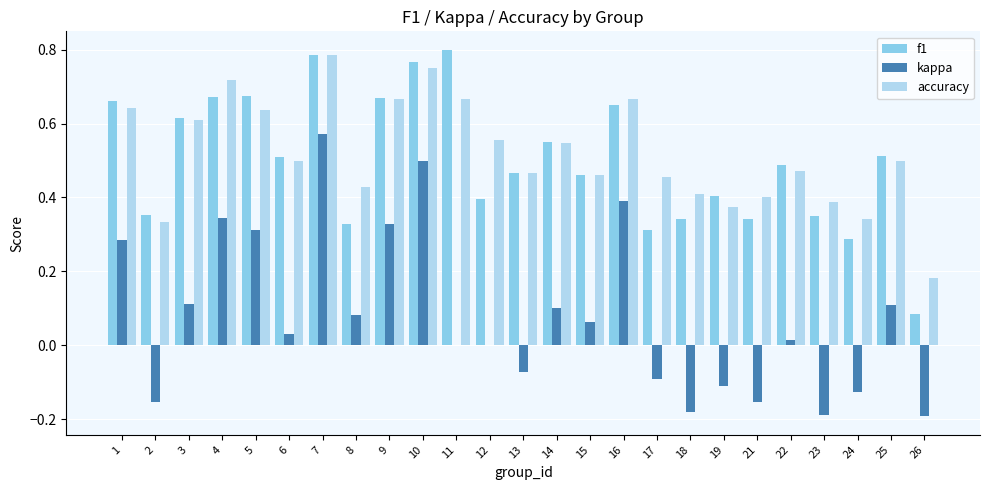

Which category has the highest value in the accuracy series?

7